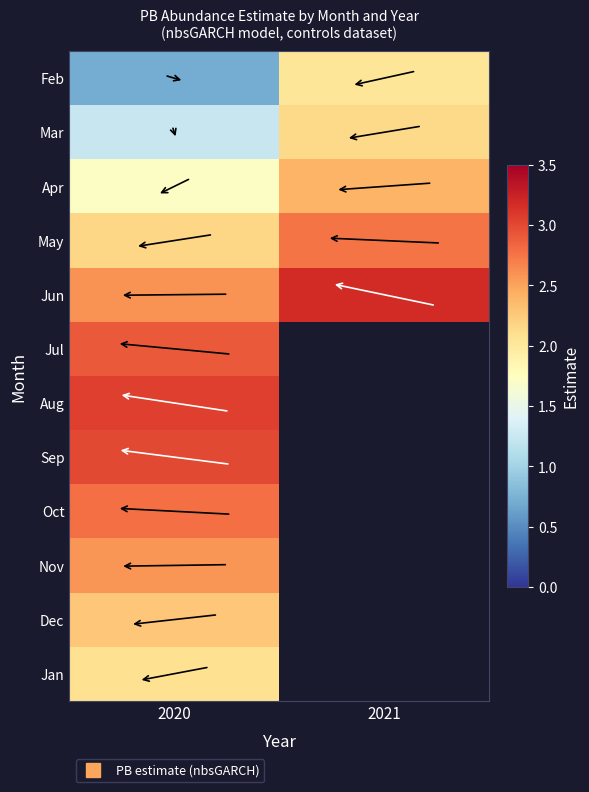

True or false: May has a value of 1.3 at 2021.

False